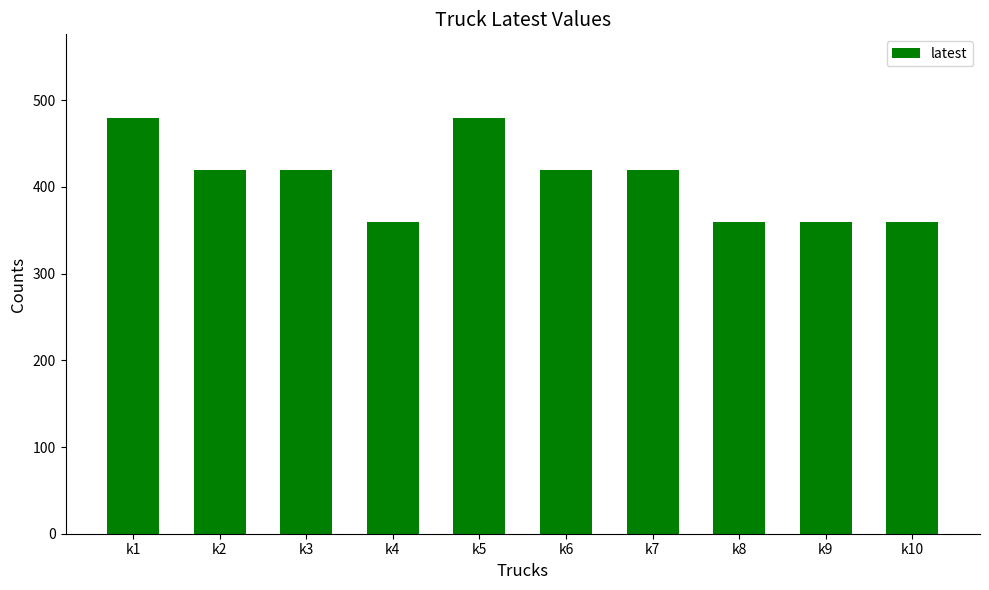

How many data points are less than 420?

4